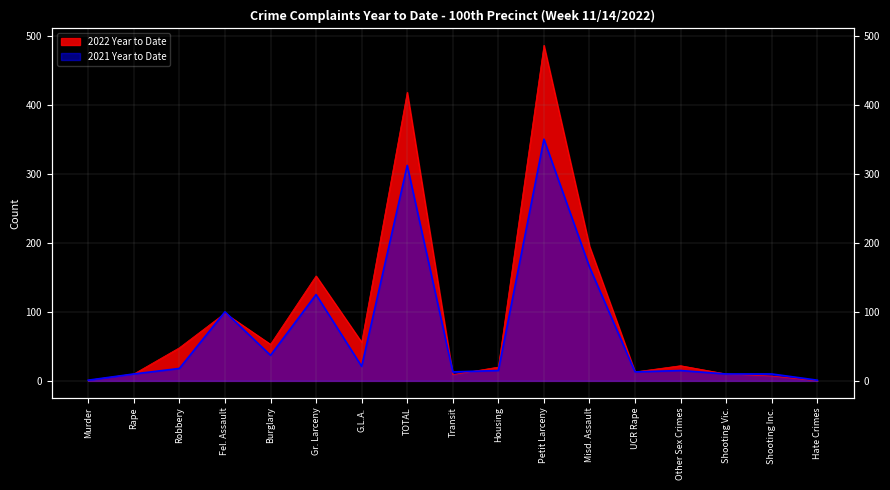

Count the number of data series in this chart.

2